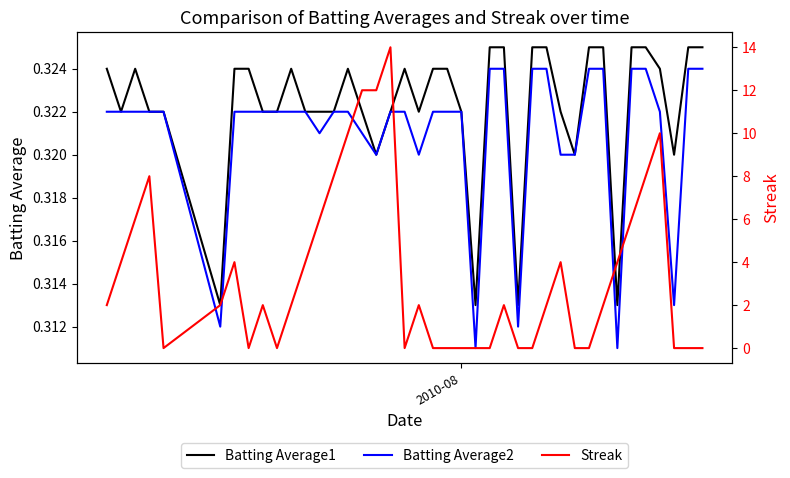

How many Batting Average2 values are between 0 and 1?

40